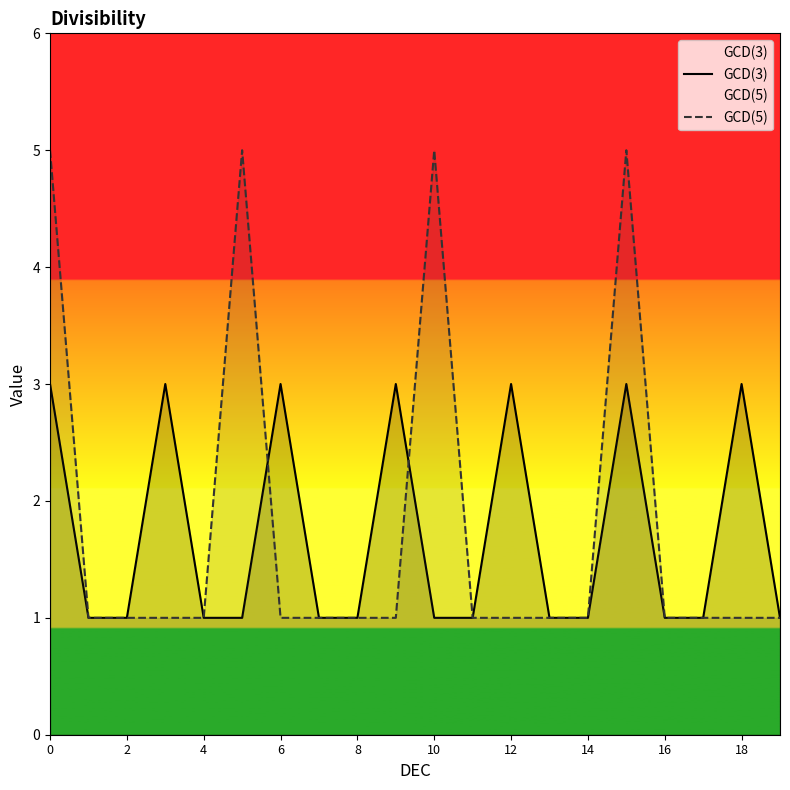

List the series in order of their peak value, lowest first.

GCD(3), GCD(5)